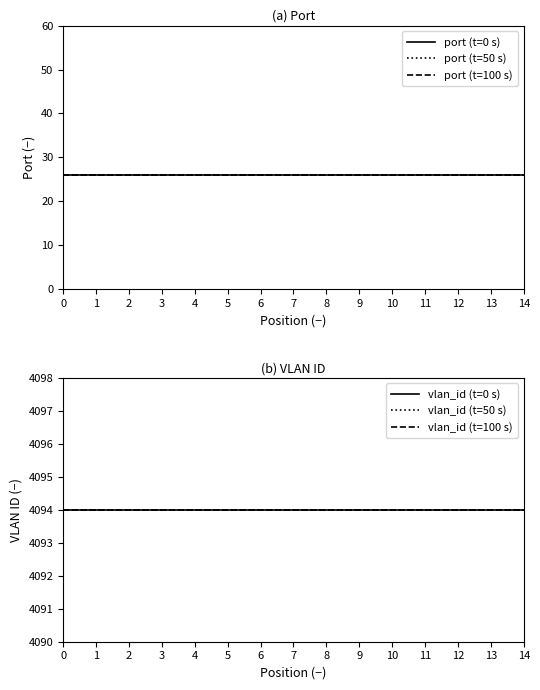

List the labels in order of port (t=100 s) value, smallest first.

0, 1, 2, 3, 4, 5, 6, 7, 8, 9, 10, 11, 12, 13, 14